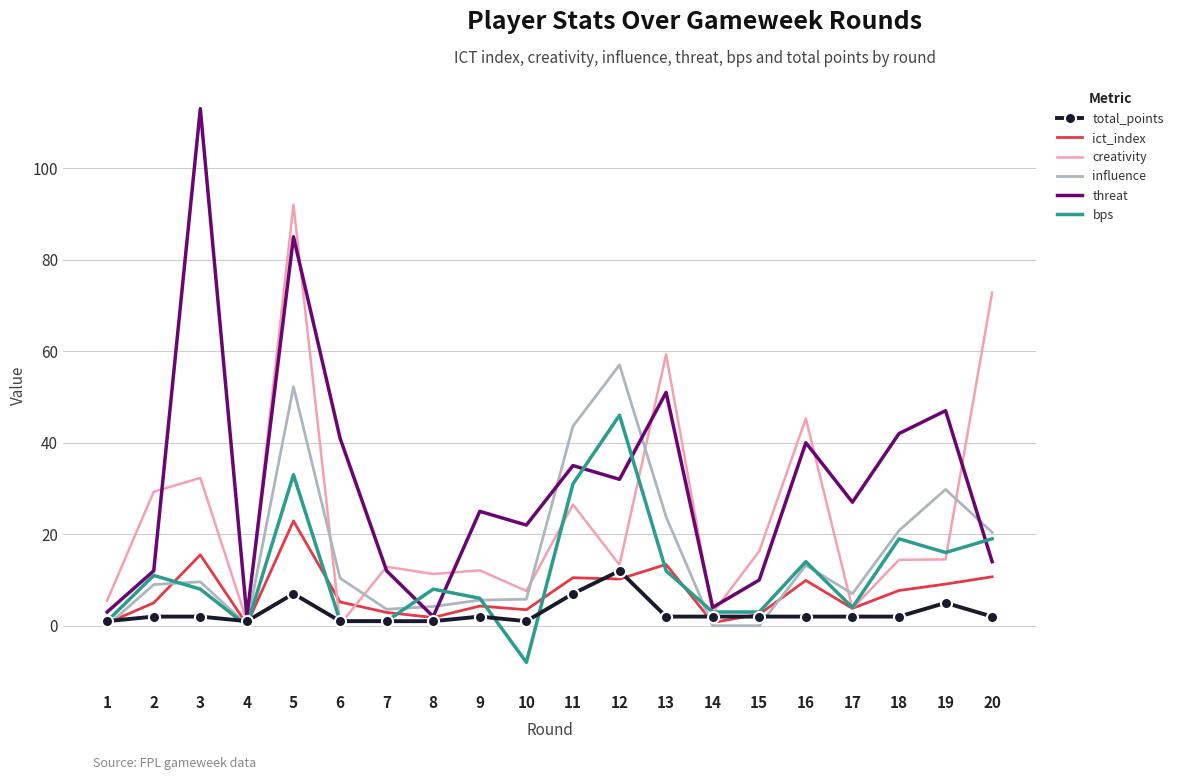

Is it true that influence equals 57.0 at 12?

True